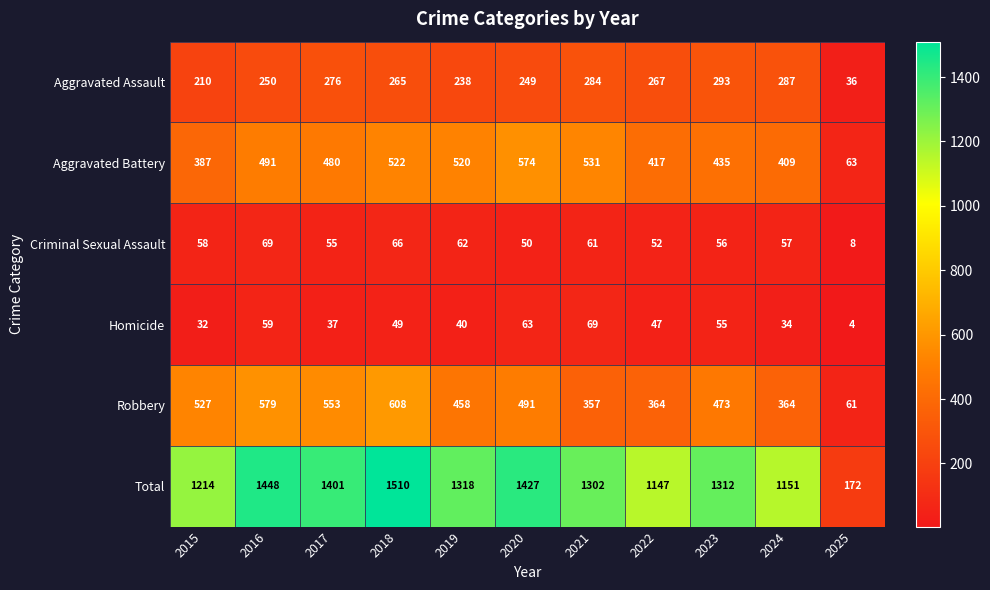

Between 2017 and 2024, which series saw the biggest shift?

Total